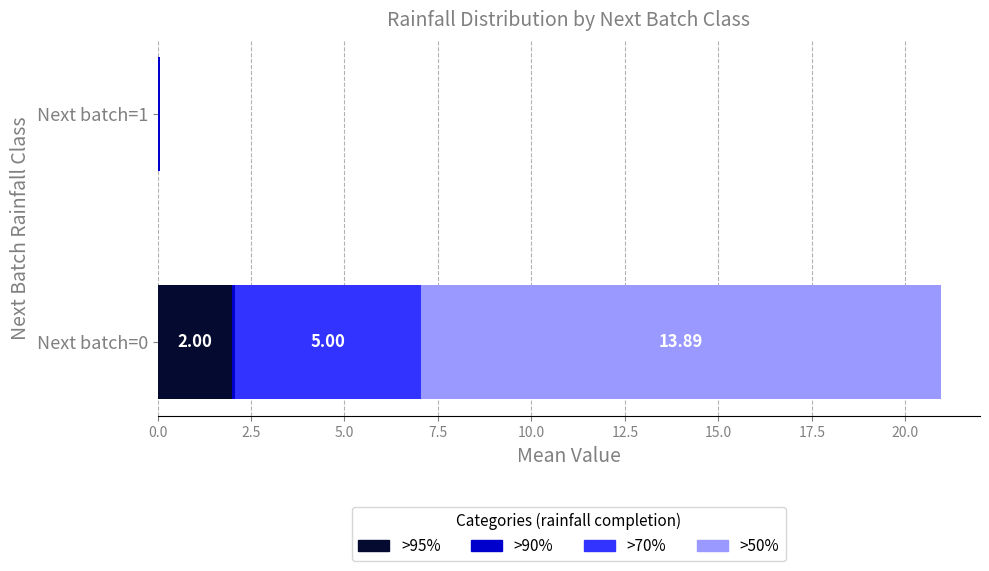

At which category is the sum across all series the highest?

Next batch=0